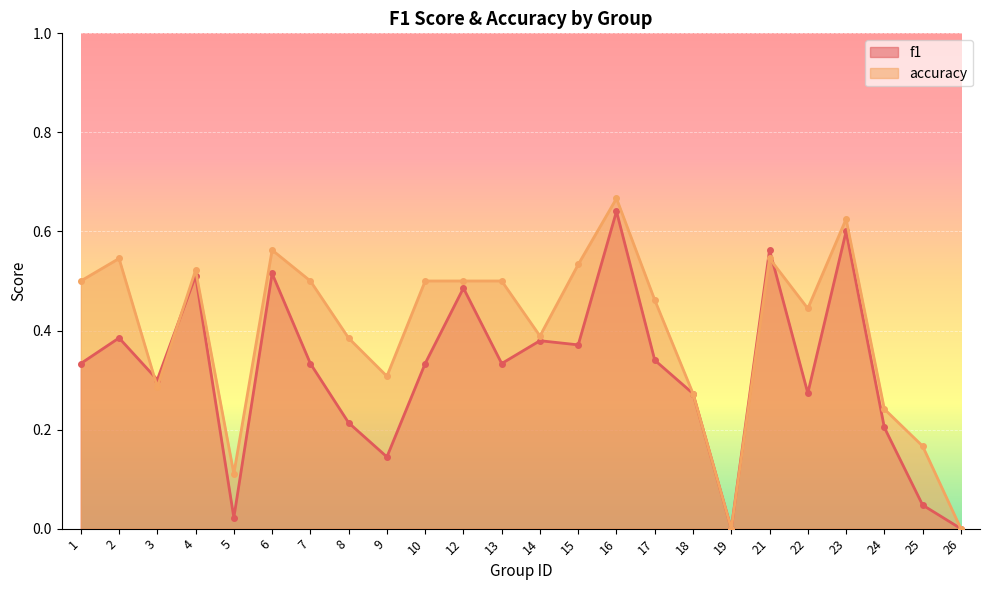

What is the difference between the maximum and minimum values in the f1 series?

0.6